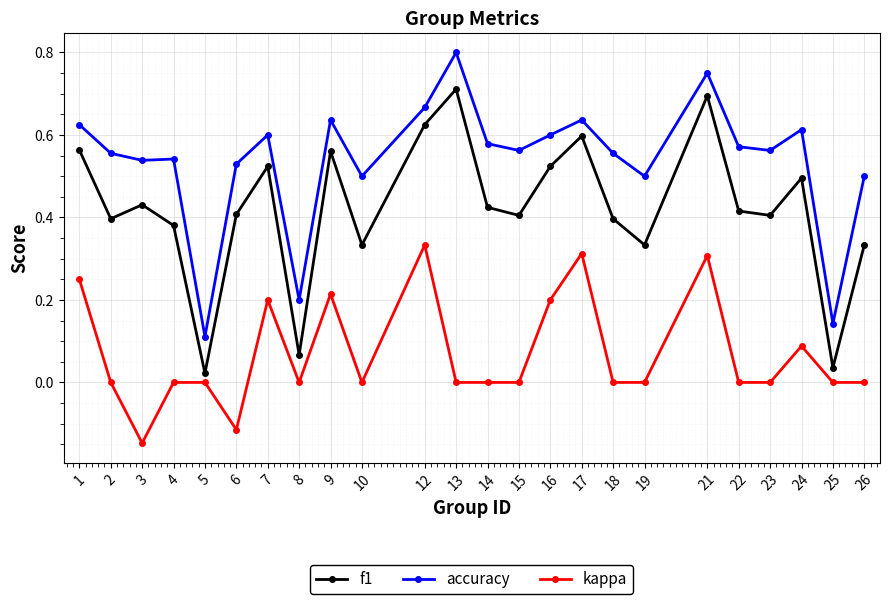

True or false: accuracy has a value of 0.4 at 15.

False